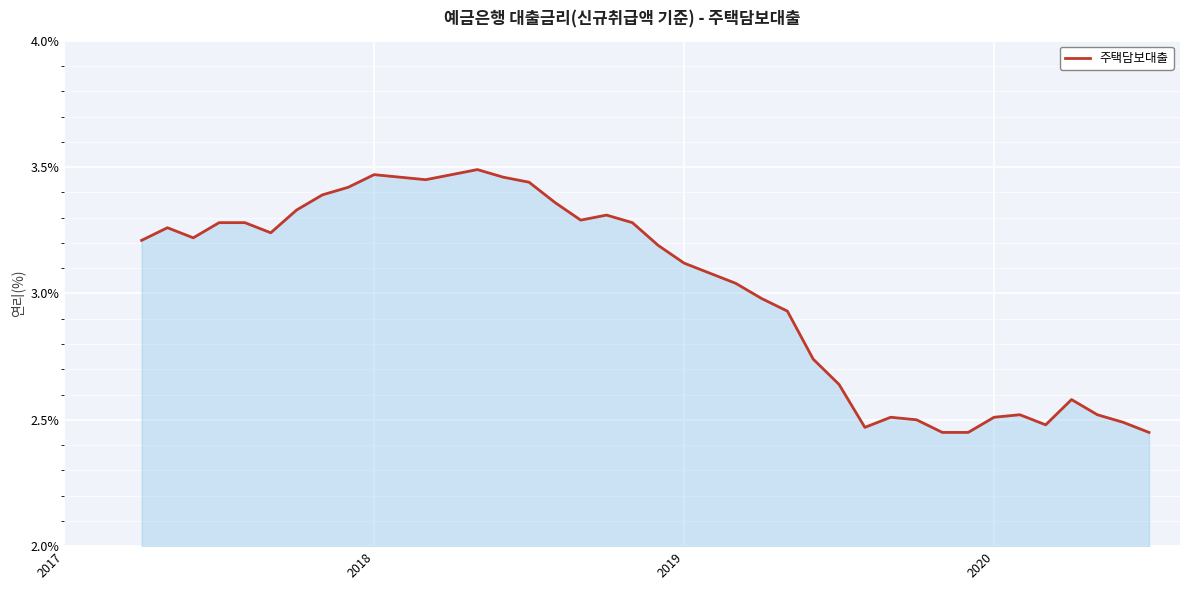

What is the difference between the maximum and minimum values?

1.0